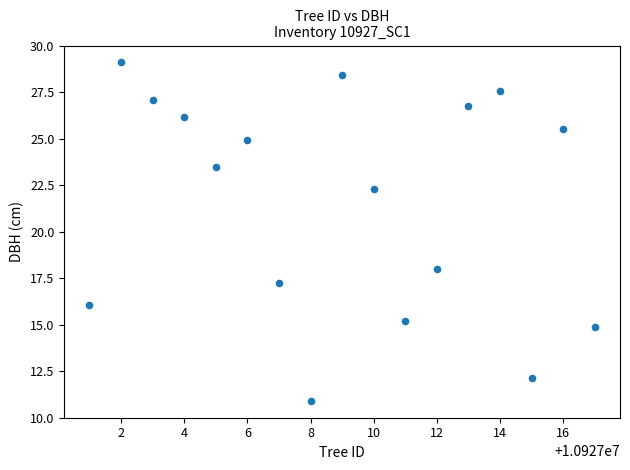

What is the range of Y values (max minus min)?

18.2